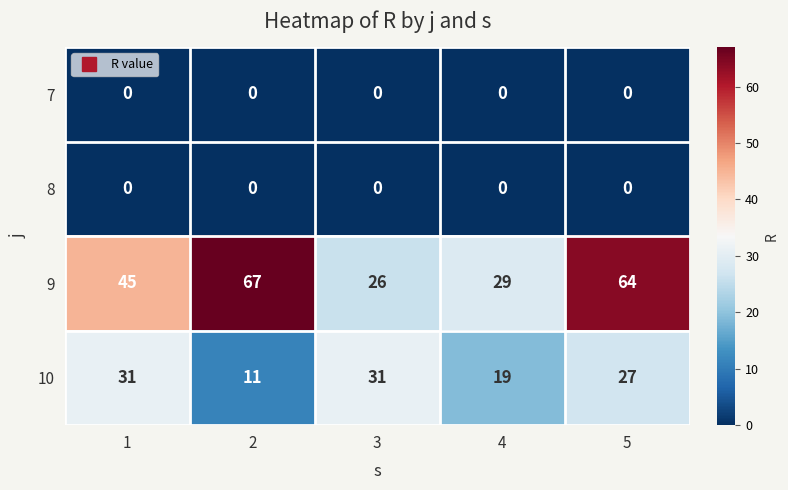

What is the total value across all series at 5?

91